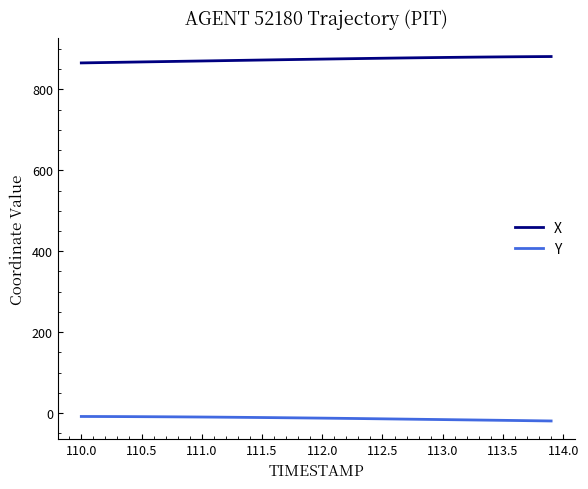

What is the maximum value shown in the chart?

880.8